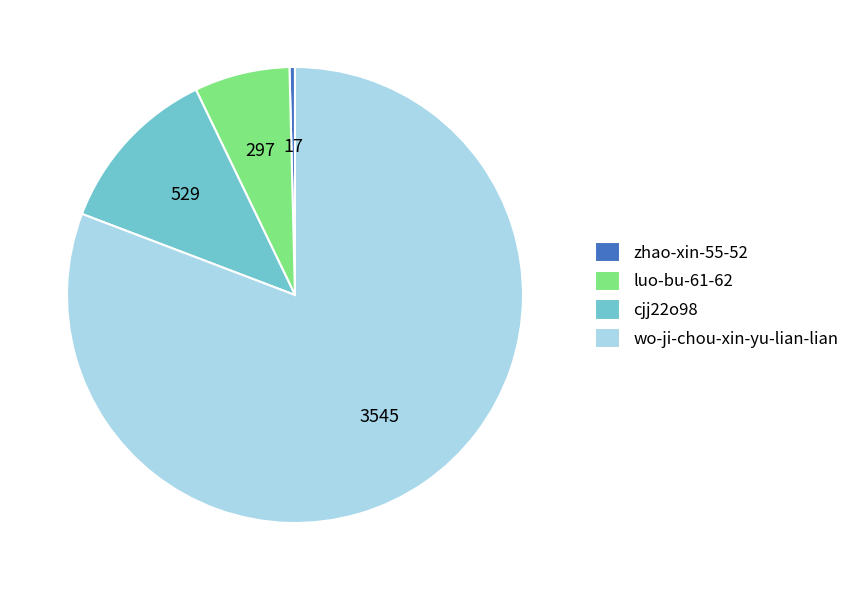

True or false: luo-bu-61-62 accounts for 1% of the total.

False